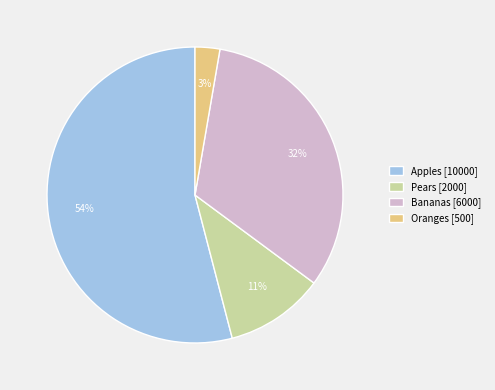

Does any single category account for the majority?

Yes